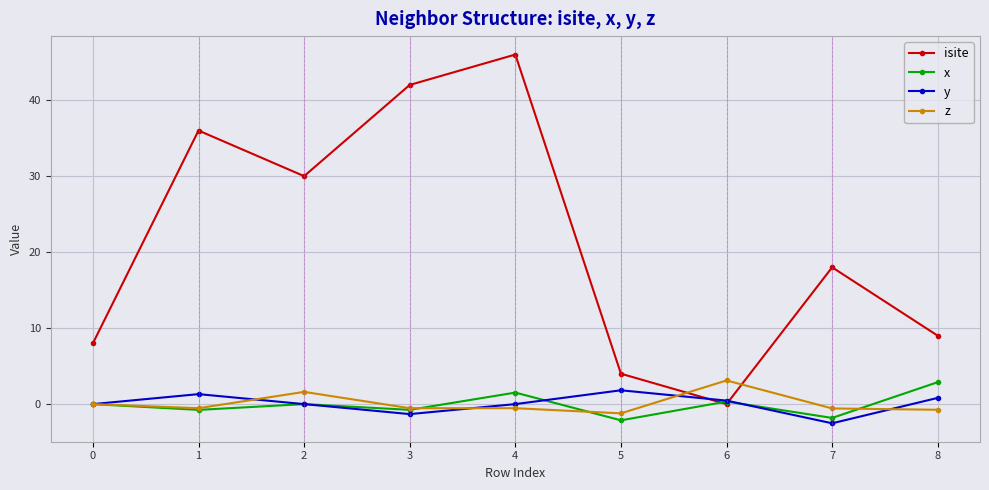

True or false: isite and z intersect in this chart.

True